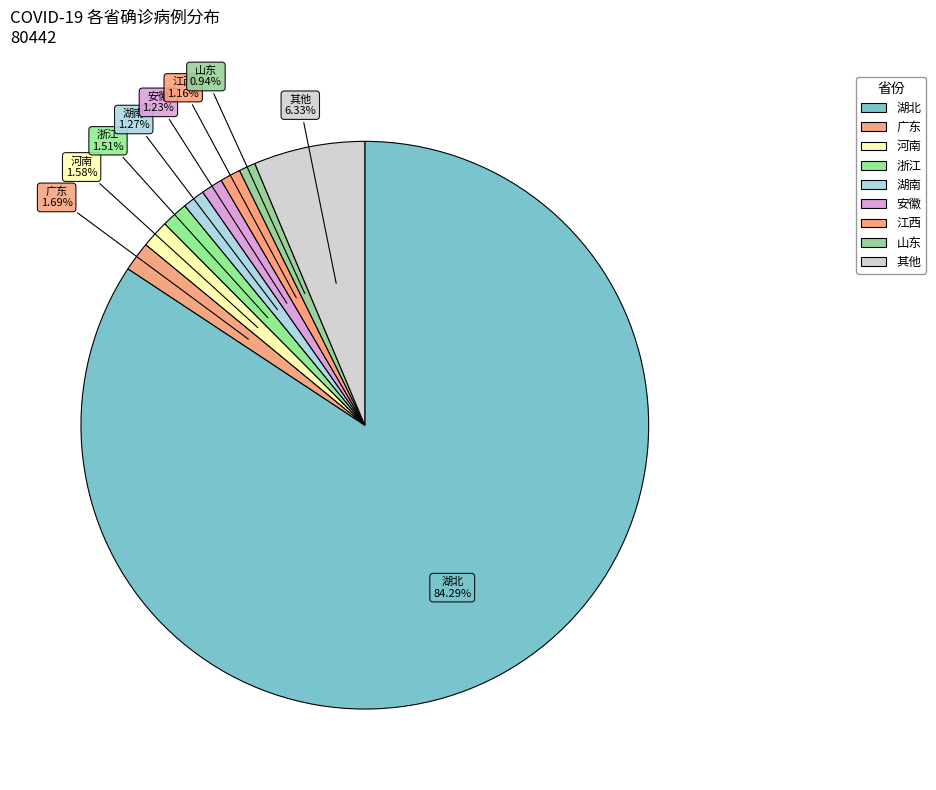

How many slices are in this pie chart?

9